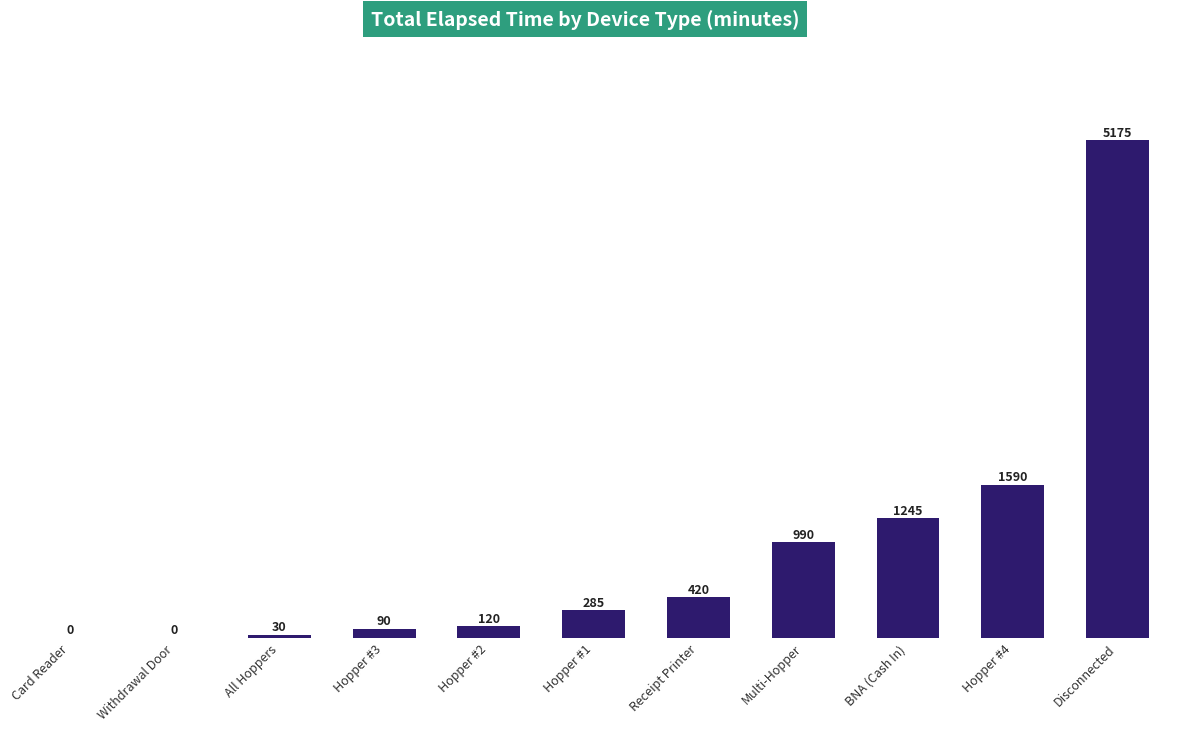

Approximately how many times larger is the value at Hopper #1 compared to All Hoppers?

9.5